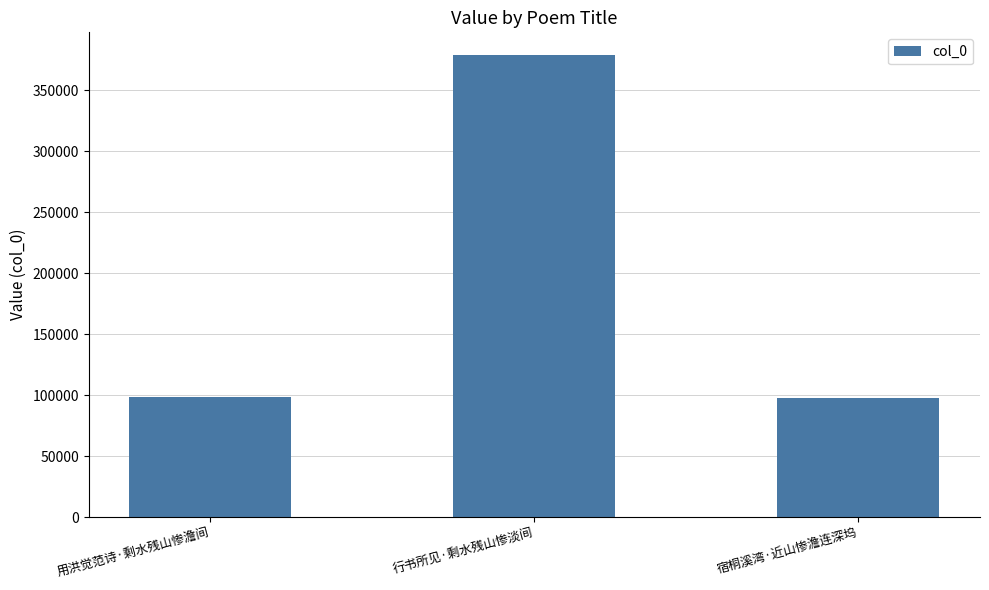

What is the label of the 1st bar from the left?

用洪觉范诗·剩水残山惨澹间